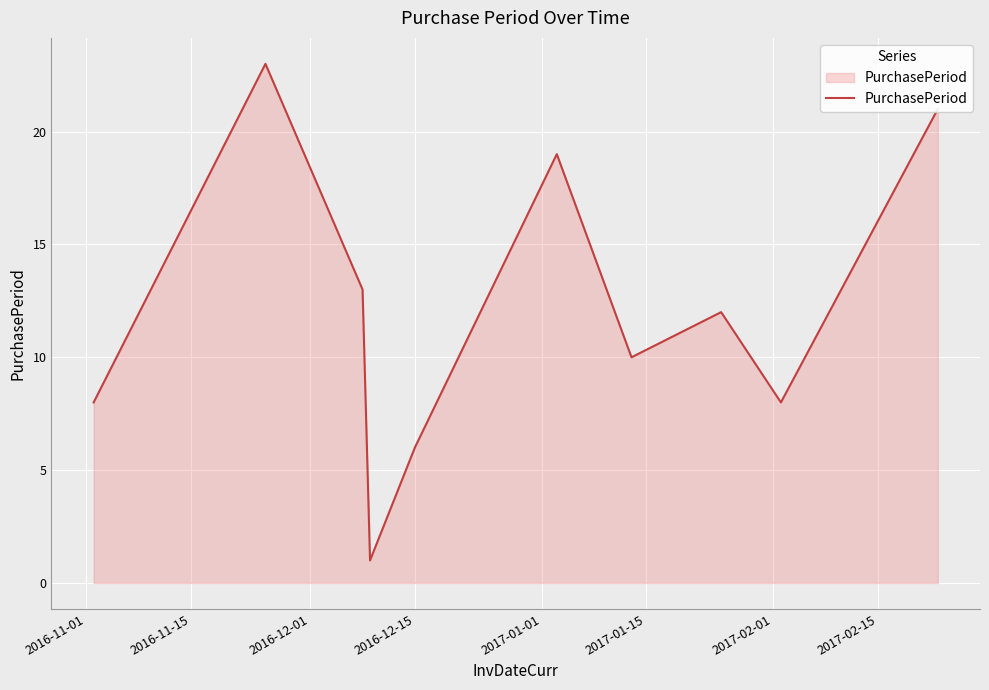

What is the difference between the maximum and minimum values?

22